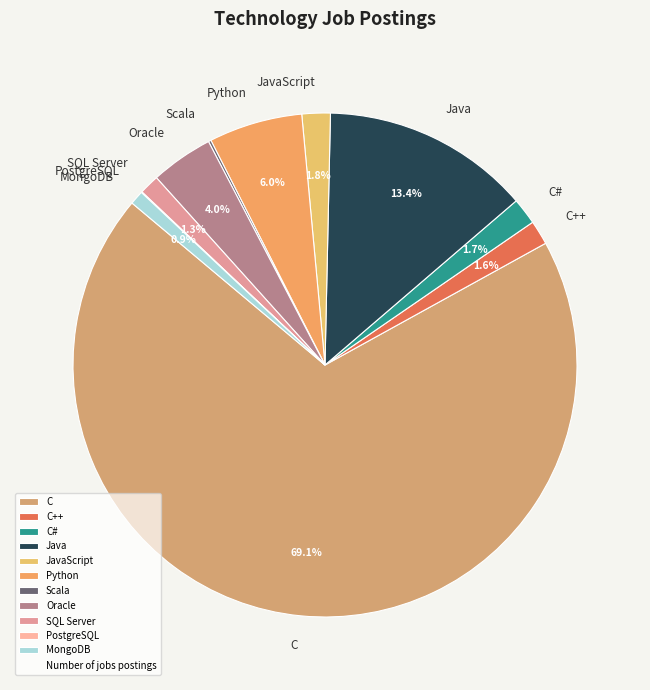

Which category has the biggest portion of the pie?

C